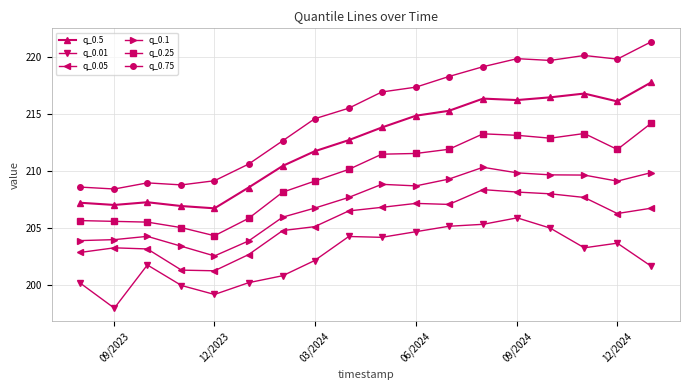

At how many categories does at least one series exceed 216?

9